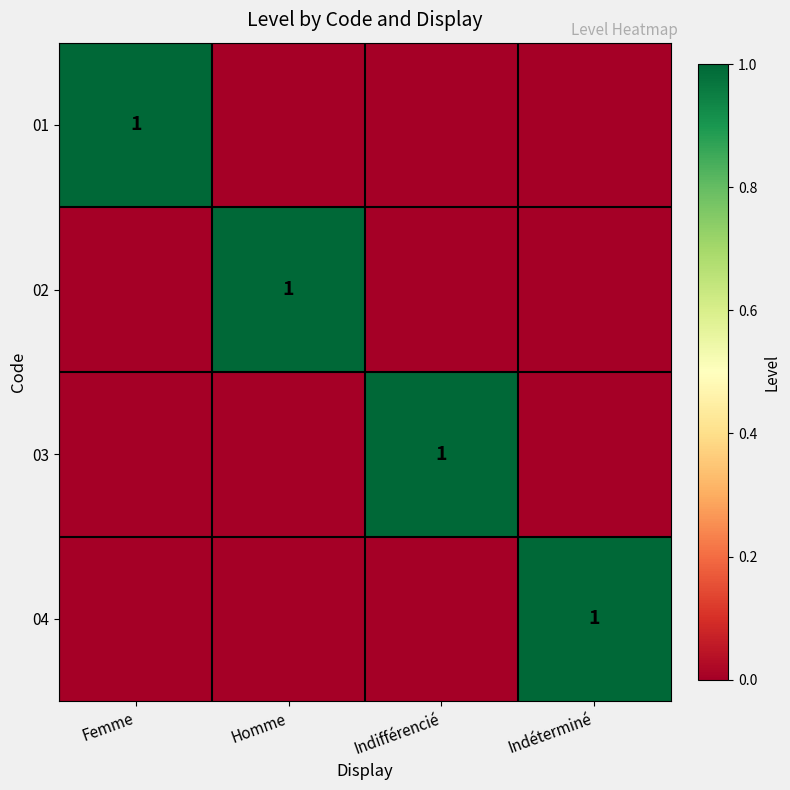

Is it true that 02 equals 1 at Indéterminé?

False